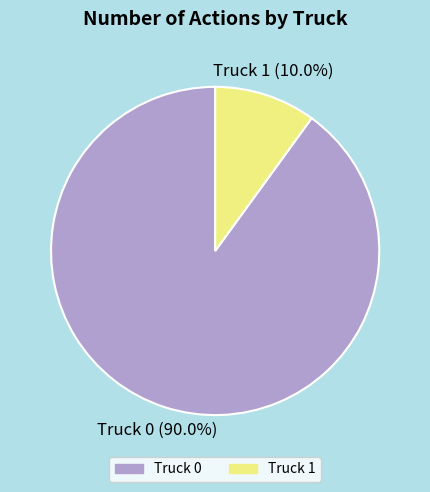

Is there any slice that represents more than half of the pie?

Yes